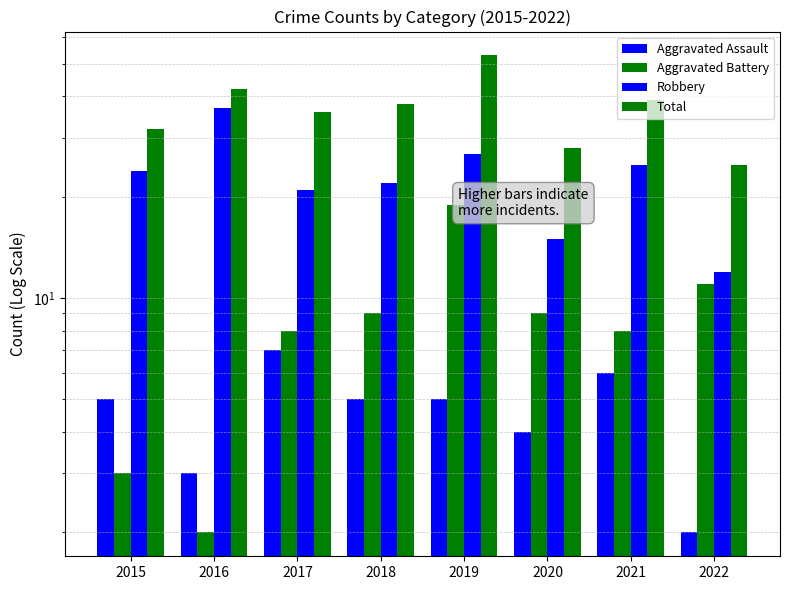

Which category has the lowest value in the Aggravated Assault series?

2022